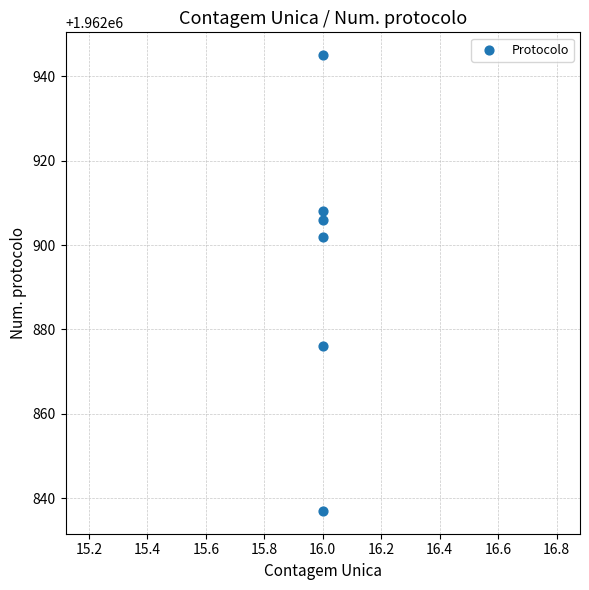

What is the range of Y values (max minus min)?

108